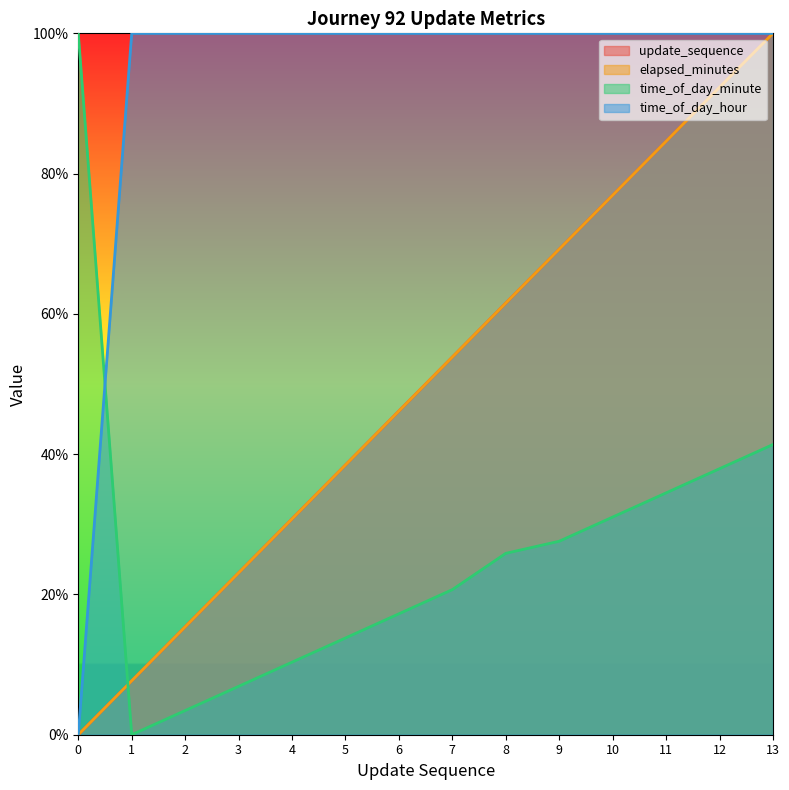

True or false: time_of_day_hour has more than 1 interior local peaks.

False